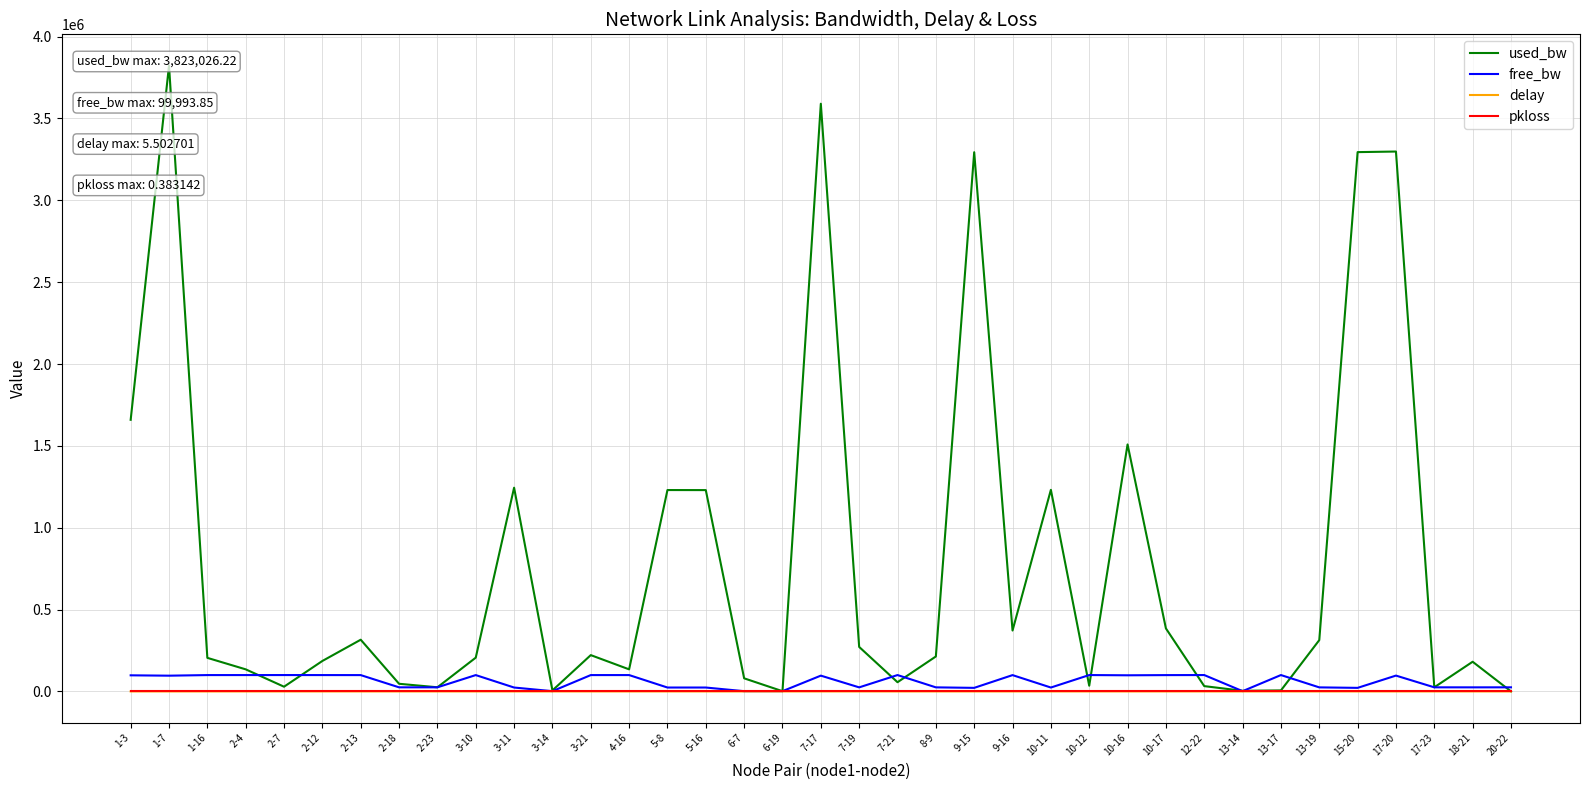

At which category does delay reach its first local valley?

1-7